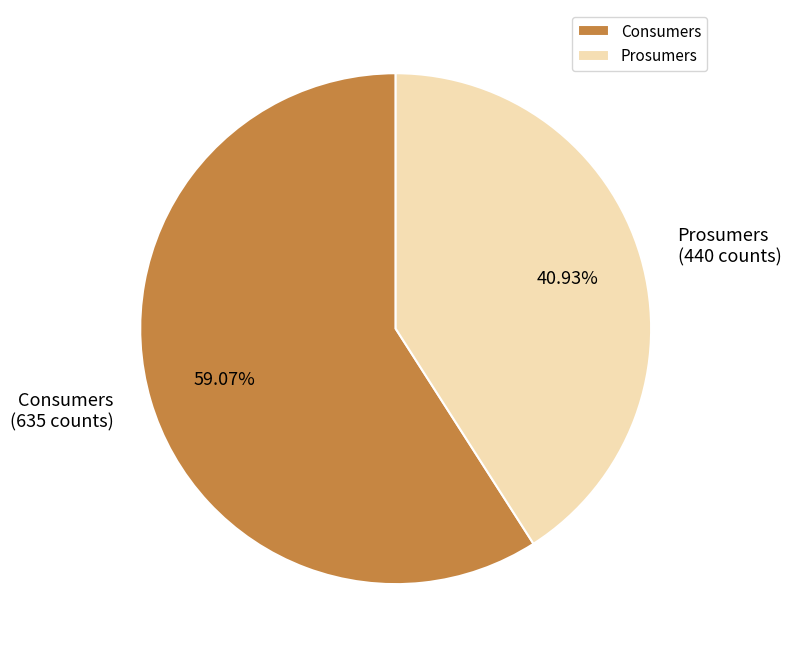

Do Prosumers and Consumers together represent more than half of the pie?

Yes